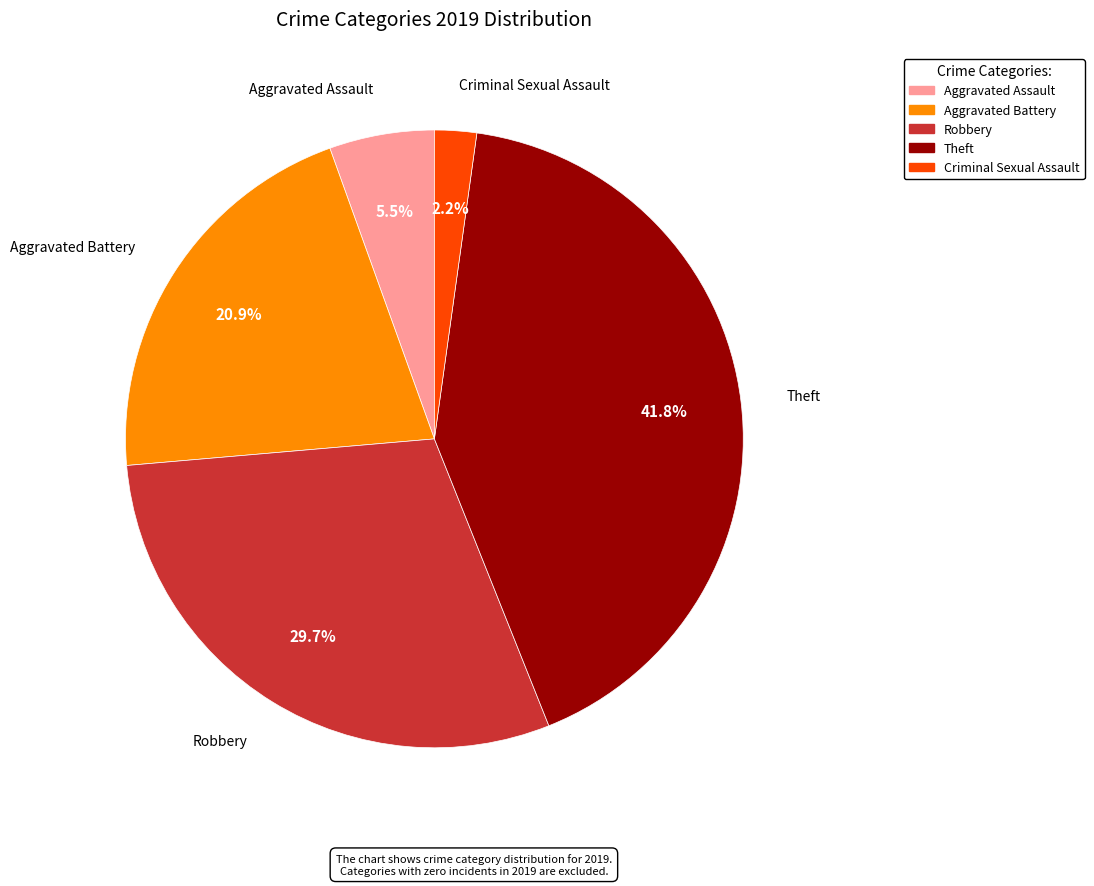

Does any single category account for the majority?

No